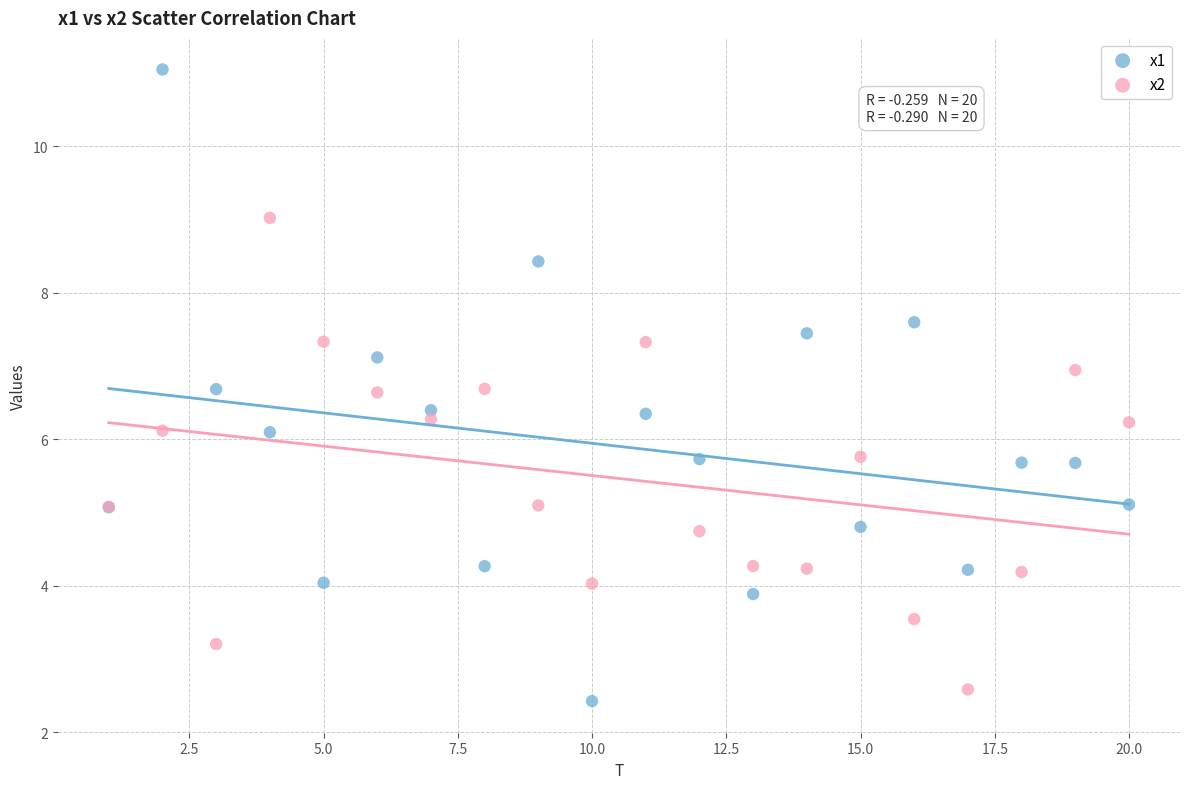

Which series reaches the minimum Y coordinate?

x1